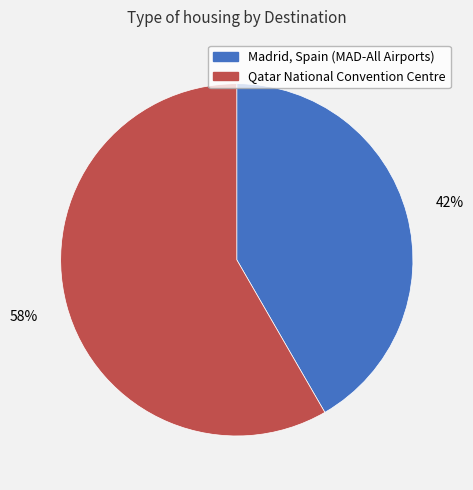

To the nearest percent, what percentage of the pie is Qatar National Convention Centre?

58%